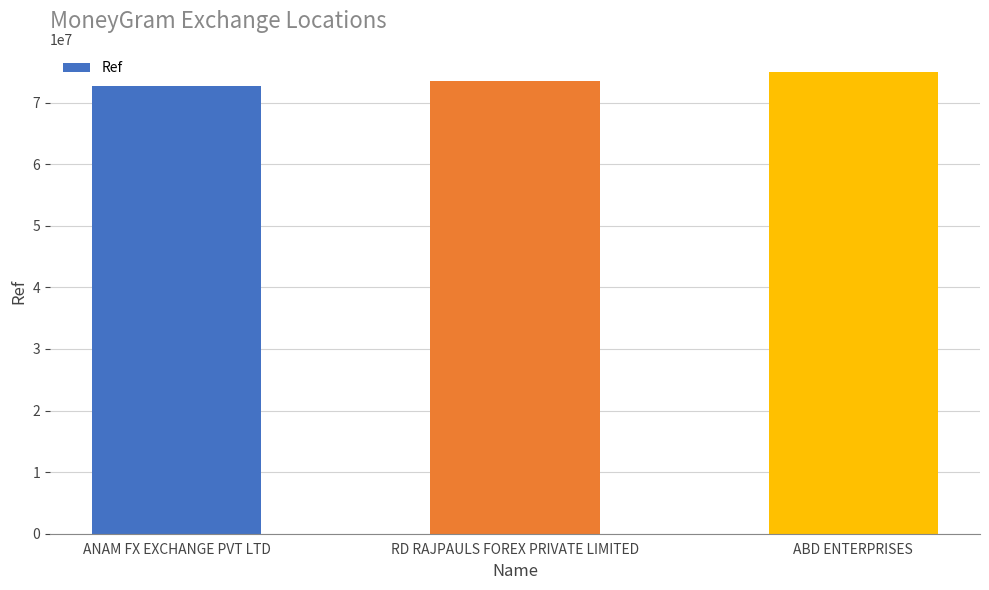

What is the label of the 2nd bar from the right?

RD RAJPAULS FOREX PRIVATE LIMITED